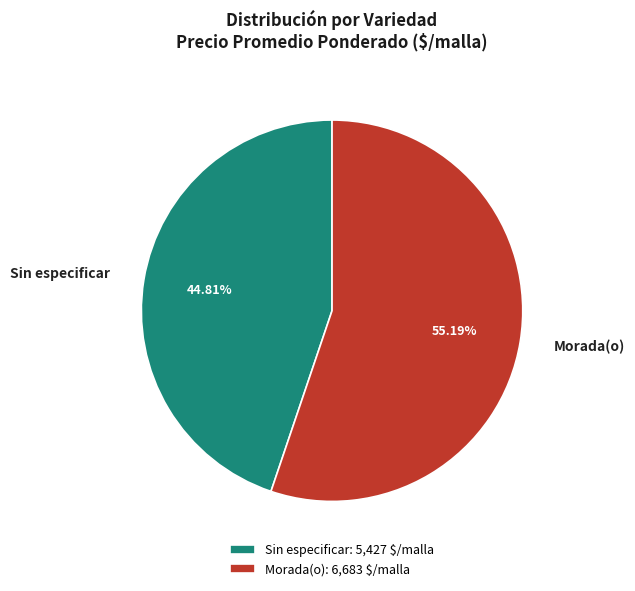

Is there any slice that represents more than half of the pie?

Yes